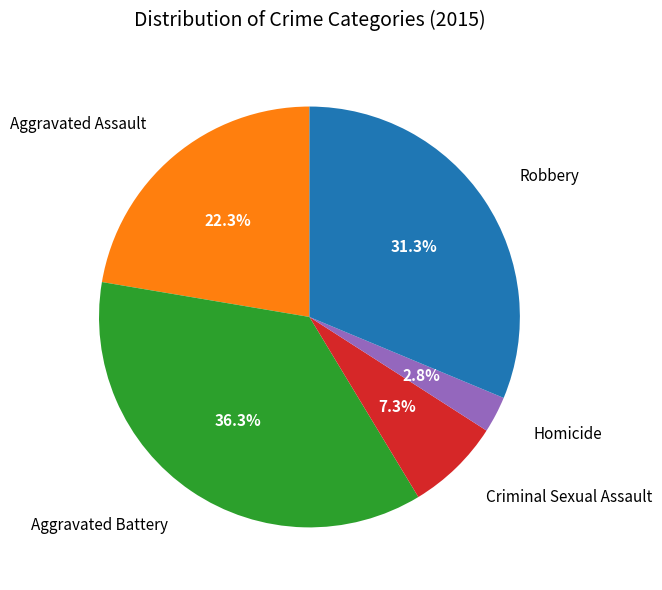

Is there a majority slice in this chart?

No